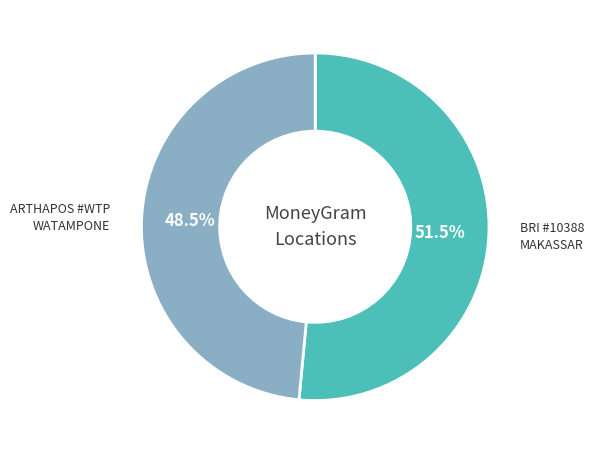

How many segments does this pie chart have?

2